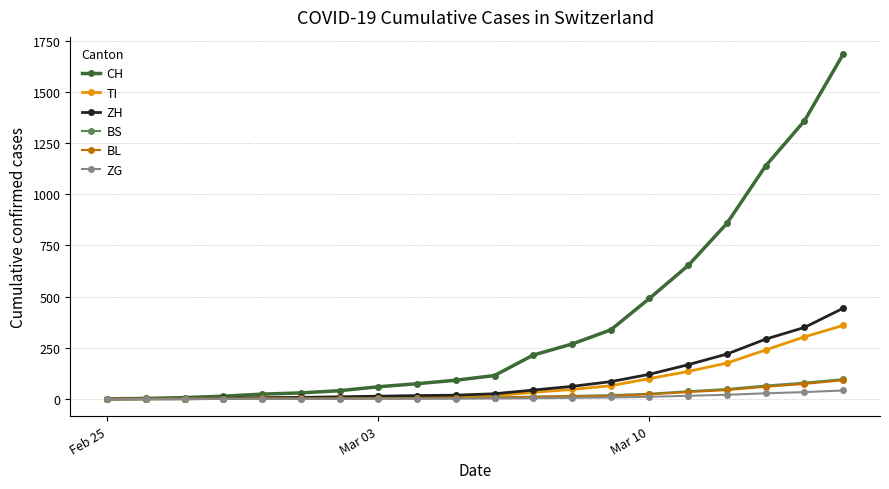

What is the greatest value displayed?

1685